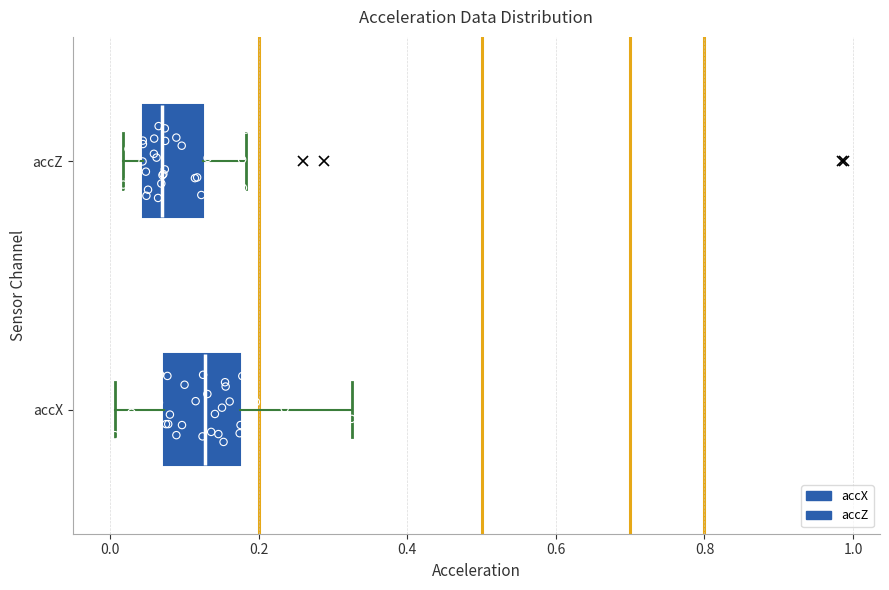

Which box has the furthest to the right median line?

accX